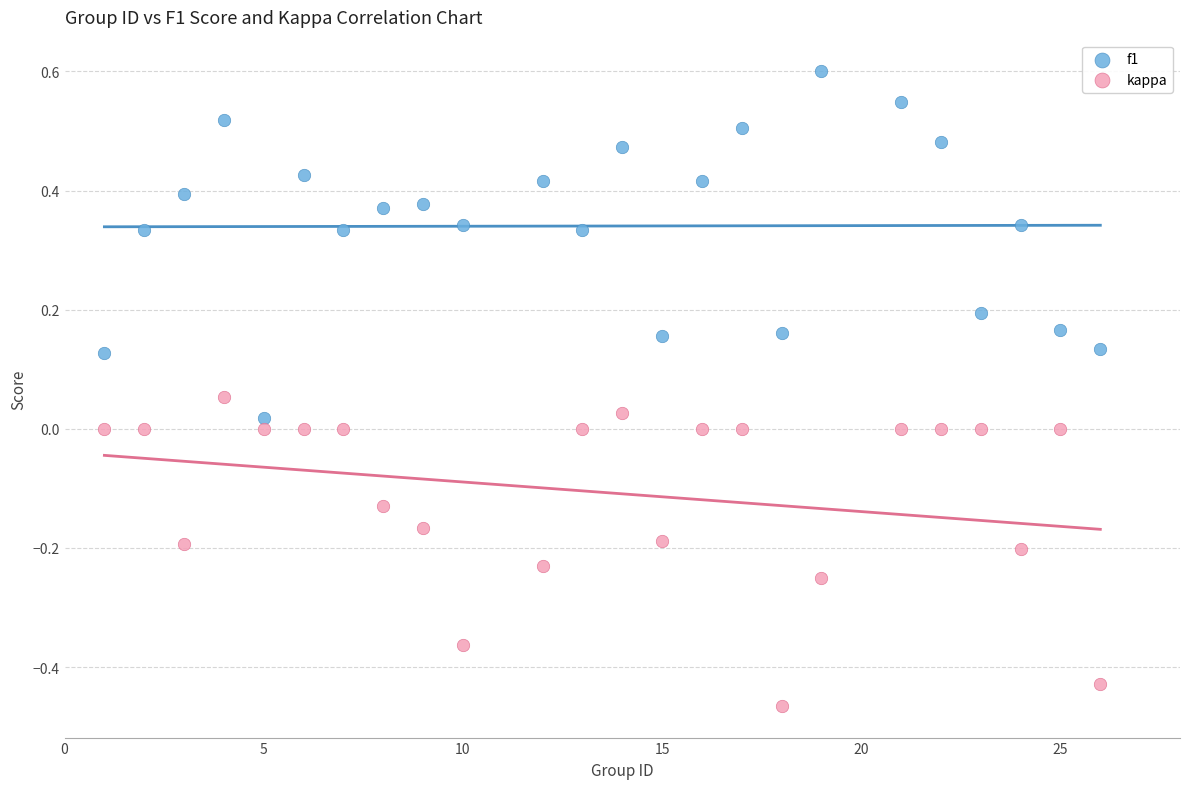

What are all the series names shown in the legend?

f1, kappa